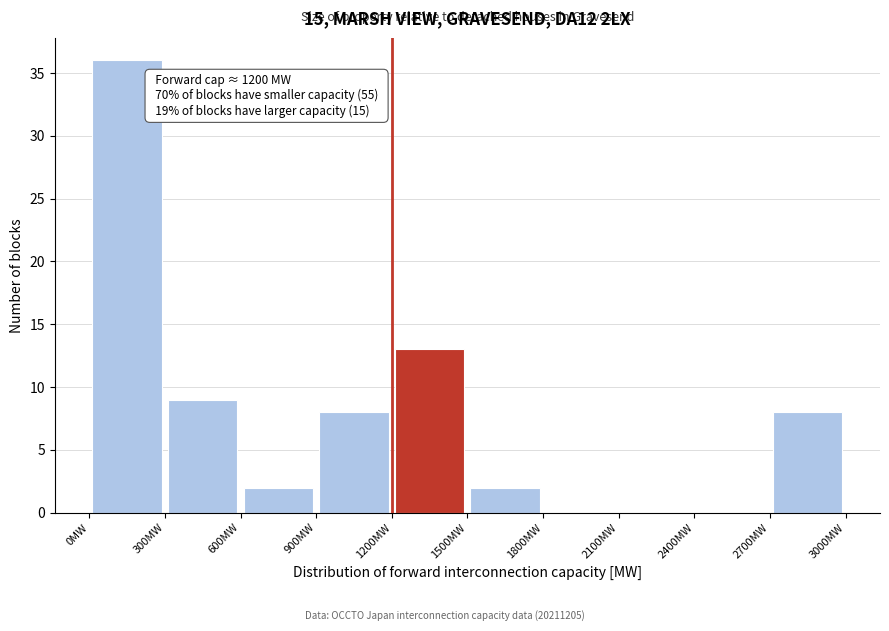

Over which range of the x-axis is the bar tallest?

0 to 300